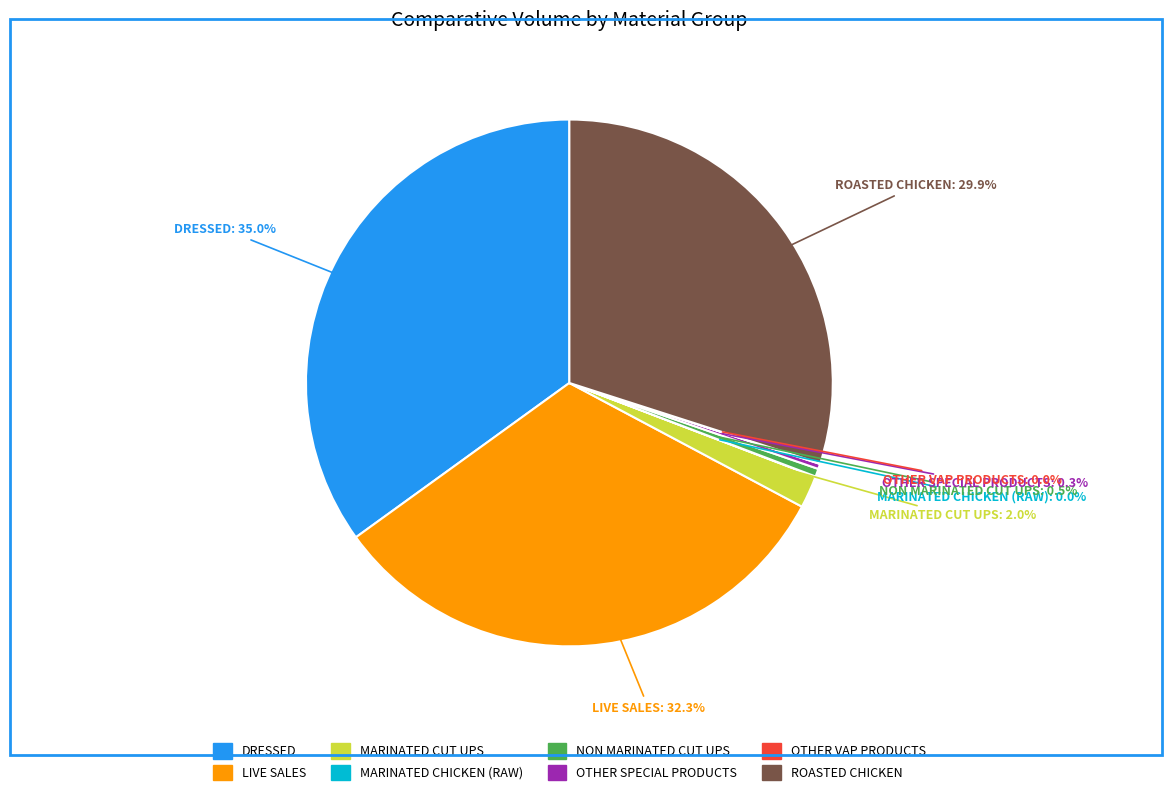

Which category has the biggest portion of the pie?

DRESSED